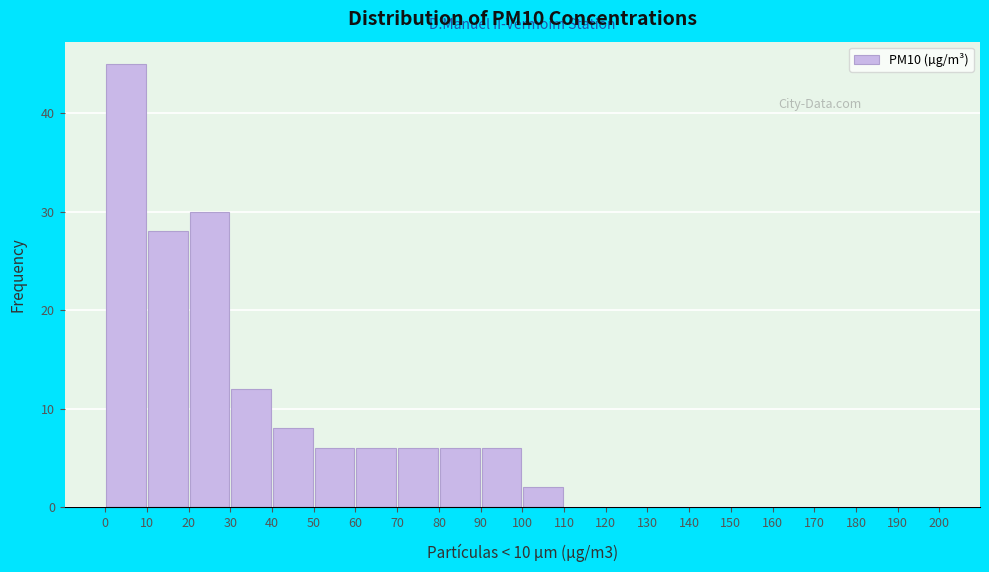

Reading left to right, transcribe this chart: for each bar, give the range it covers on the x-axis and its height. The values are not printed on the chart, so give them approximately, as read against the axis.

0 to 10: 45
10 to 20: 28
20 to 30: 30
30 to 40: 12
40 to 50: 8
50 to 60: 6
60 to 70: 6
70 to 80: 6
80 to 90: 6
90 to 100: 6
100 to 110: 2
110 to 120: 0
120 to 130: 0
130 to 140: 0
140 to 150: 0
150 to 160: 0
160 to 170: 0
170 to 180: 0
180 to 190: 0
190 to 200: 0